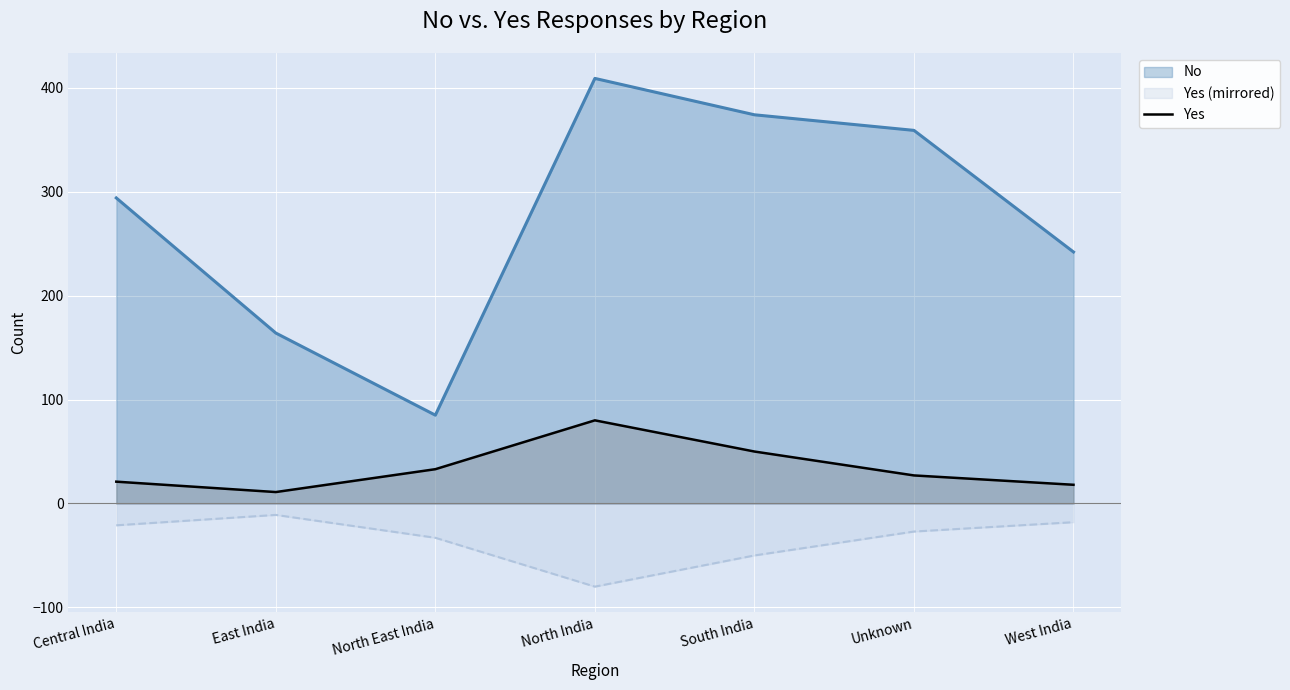

Does the chart display data point markers on the line(s)?

No